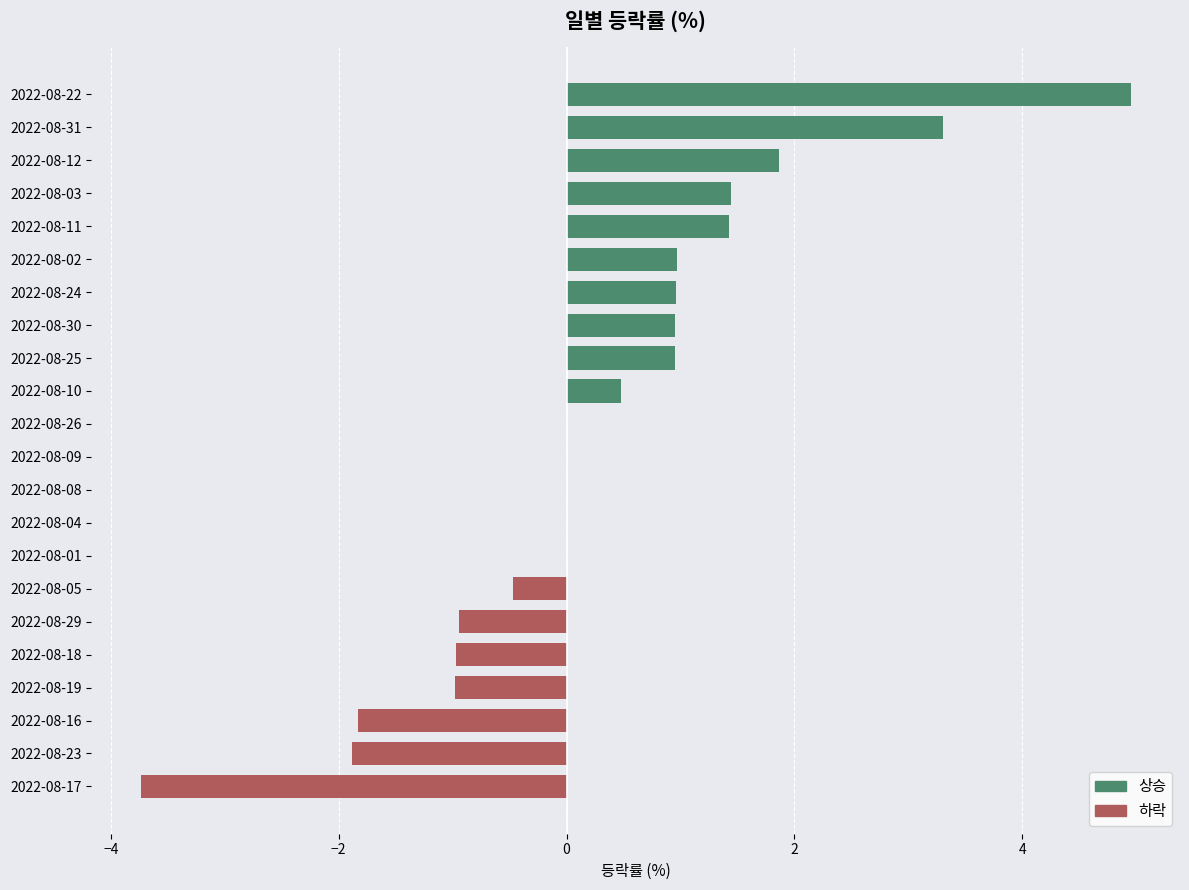

What value does the data have at 2022-08-05?

-0.5